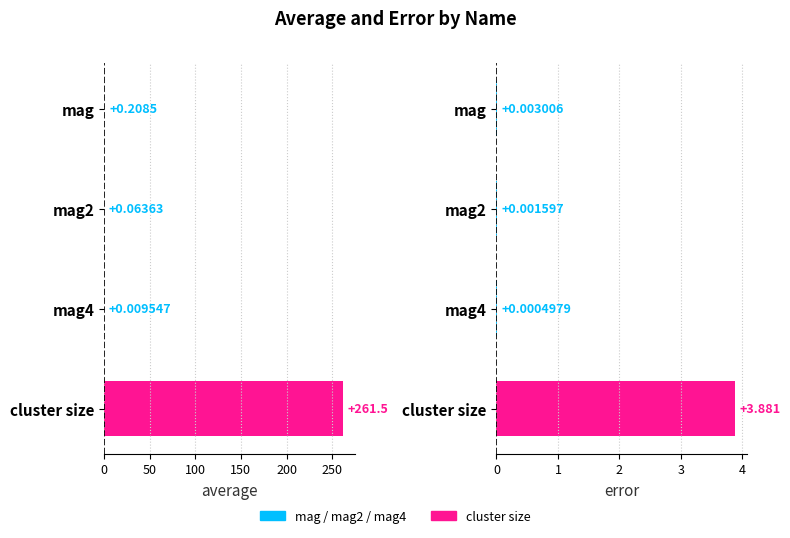

What is the difference between the maximum and second lowest values in the error series?

3.9